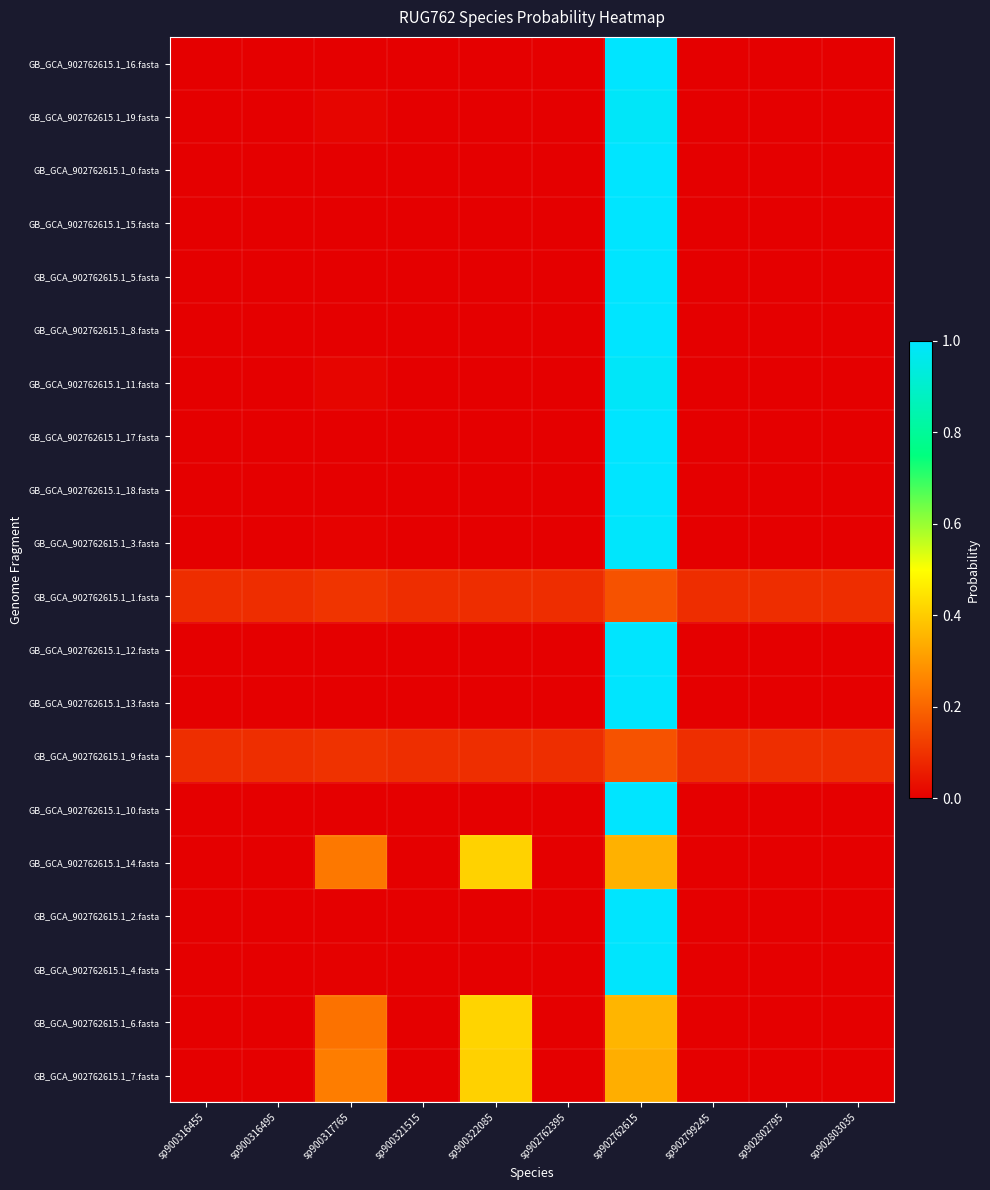

At how many categories does at least one series exceed 0?

10